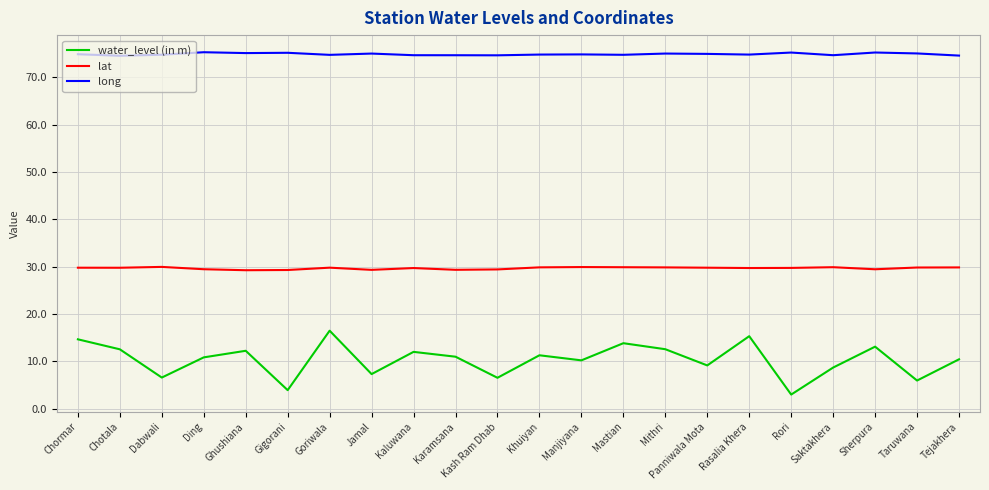

List the series in order of their overall mean, lowest first.

water_level (in m), lat, long